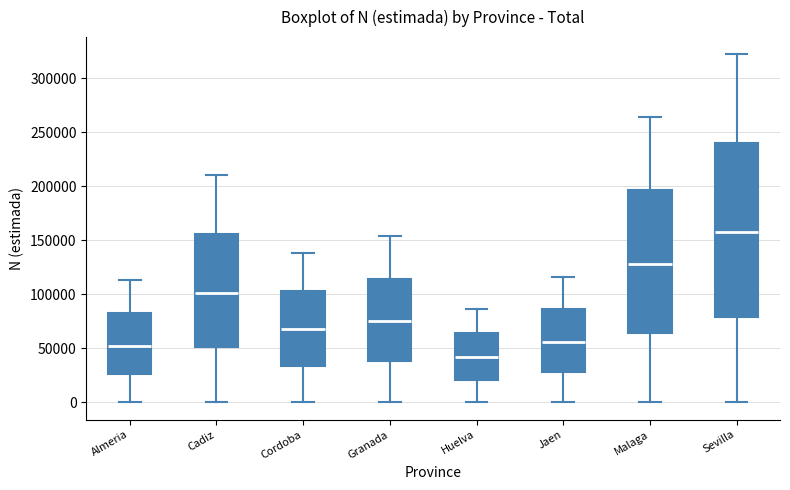

Where does the upper whisker of the box for Malaga end on the y-axis? The values are not printed on the chart, so give them approximately, as read against the axis.

265000